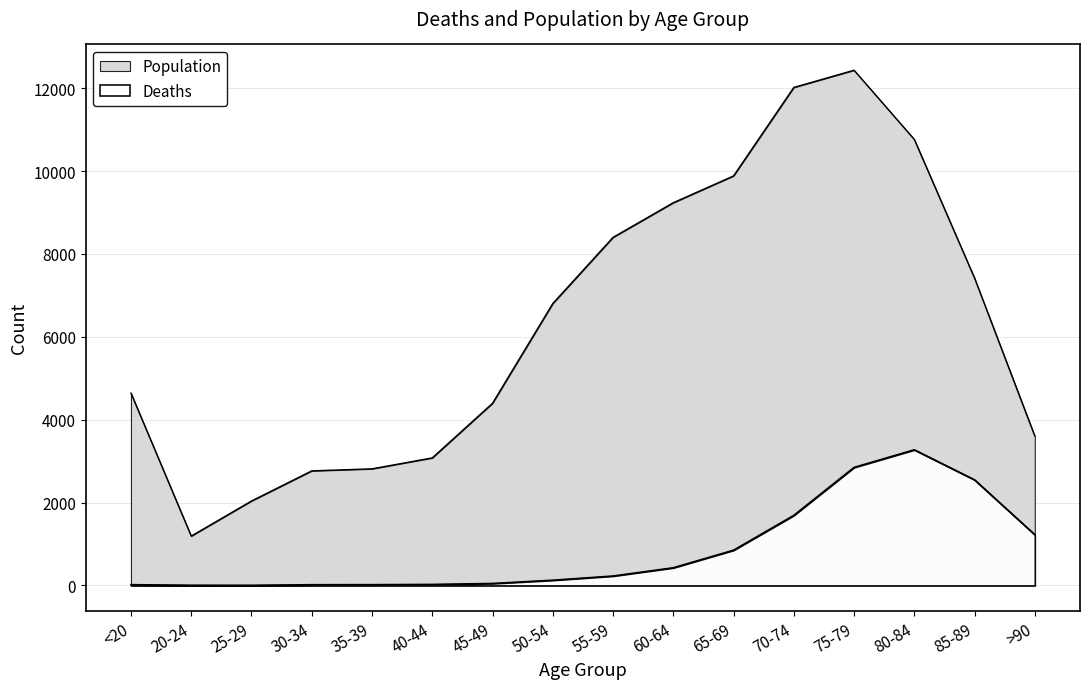

In Population, how many points are higher than both neighbors (excluding endpoints)?

1